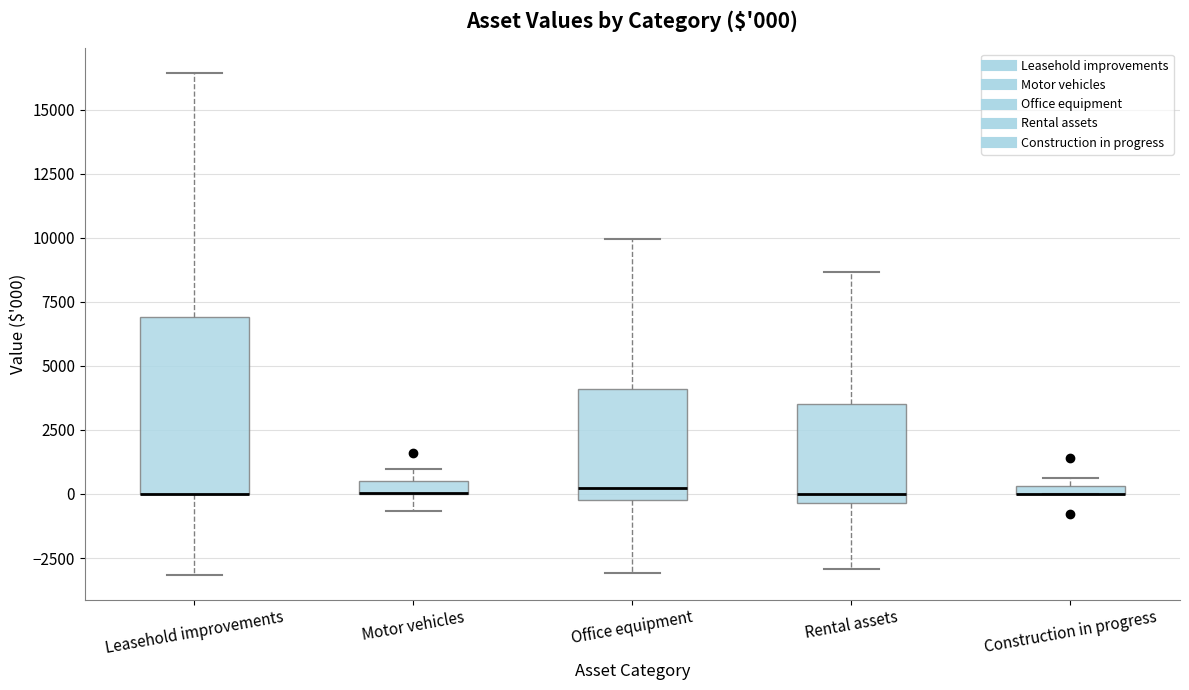

Comparing the boxes themselves (not the whiskers), which one is the tallest?

Leasehold improvements